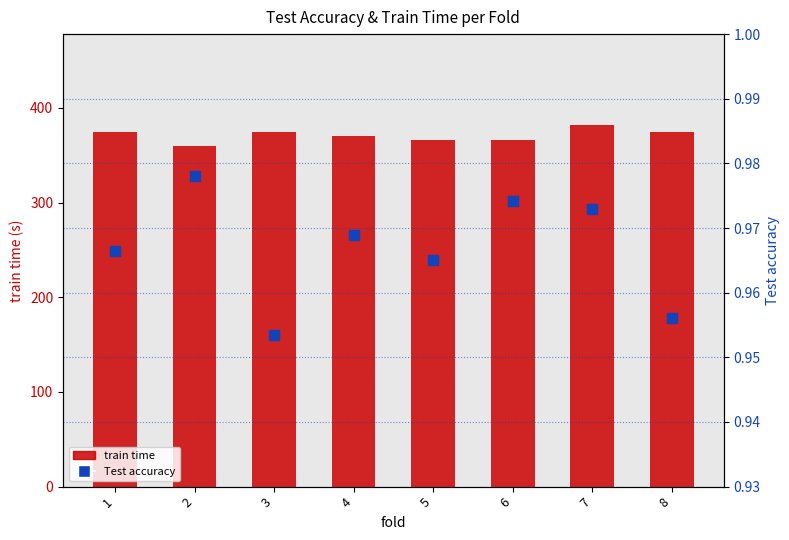

What is the total value across all series at 6?

367.0